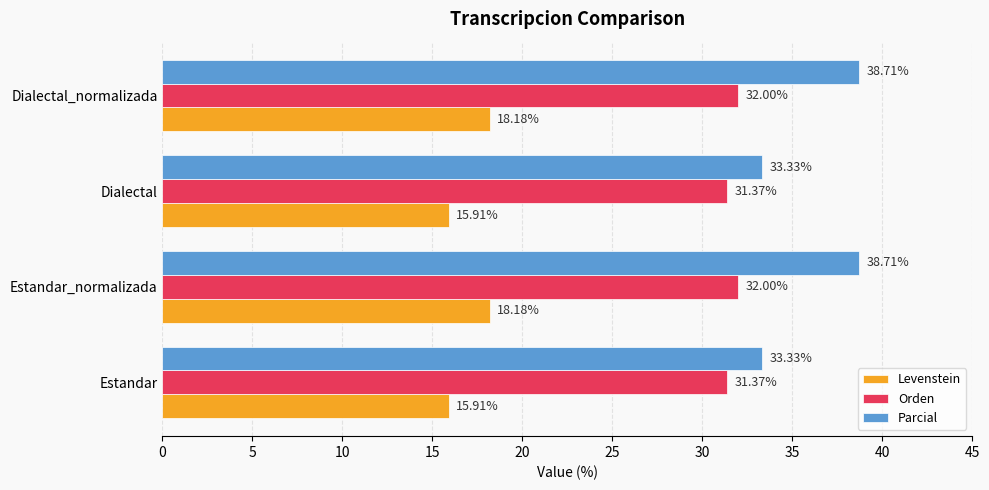

What is the average value of the Levenstein series?

17.0